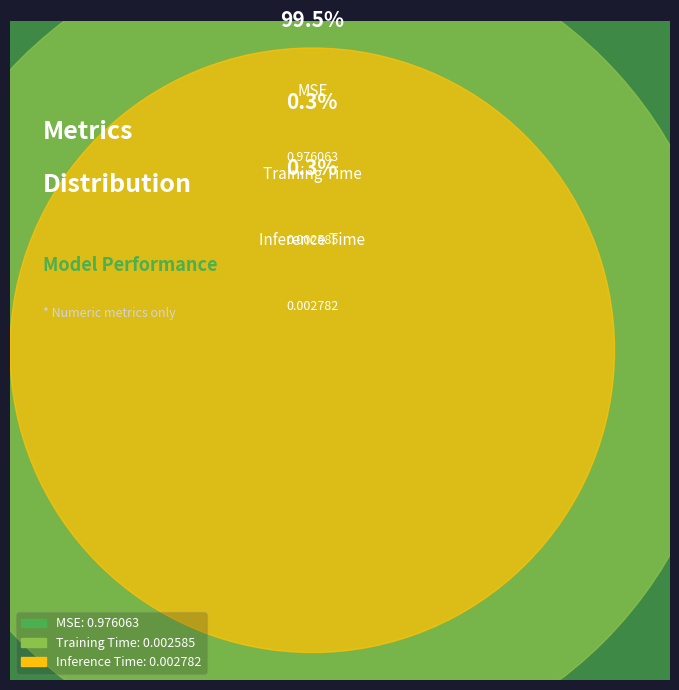

Between Inference Time and MSE, which is larger?

MSE